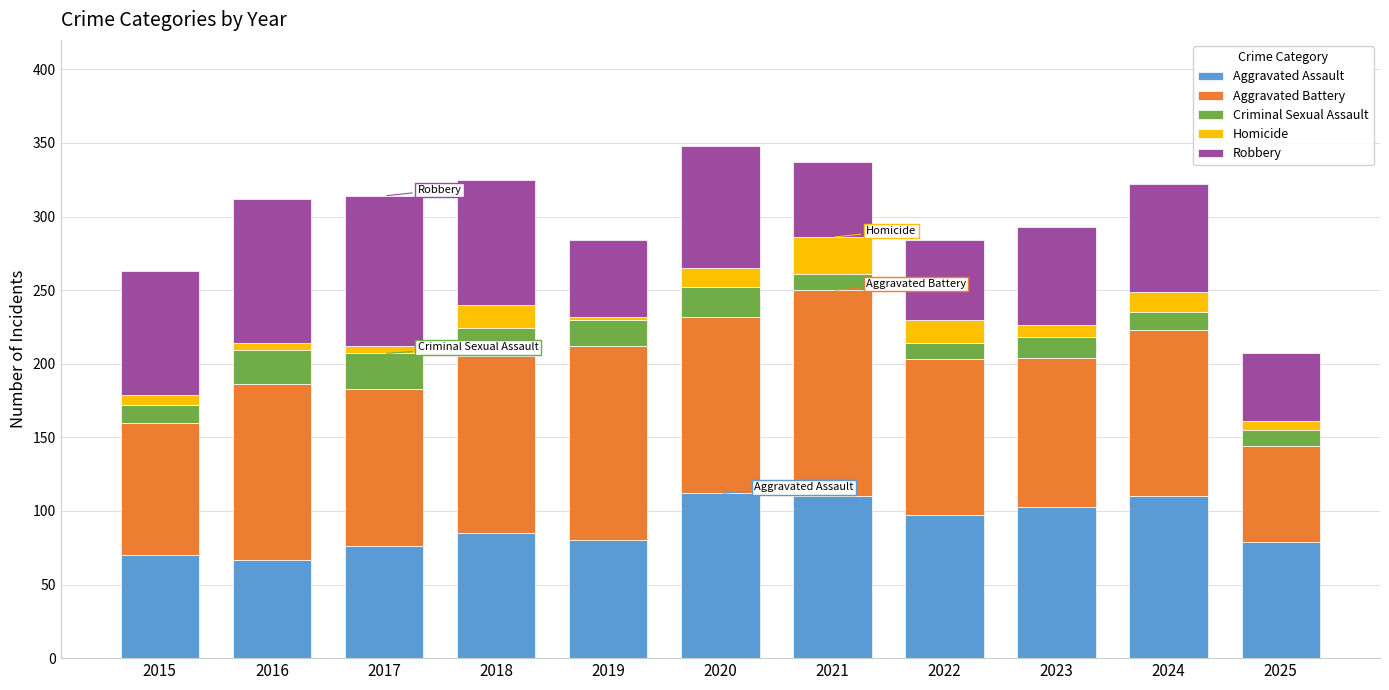

What is the lowest value of the Aggravated Assault series?

67